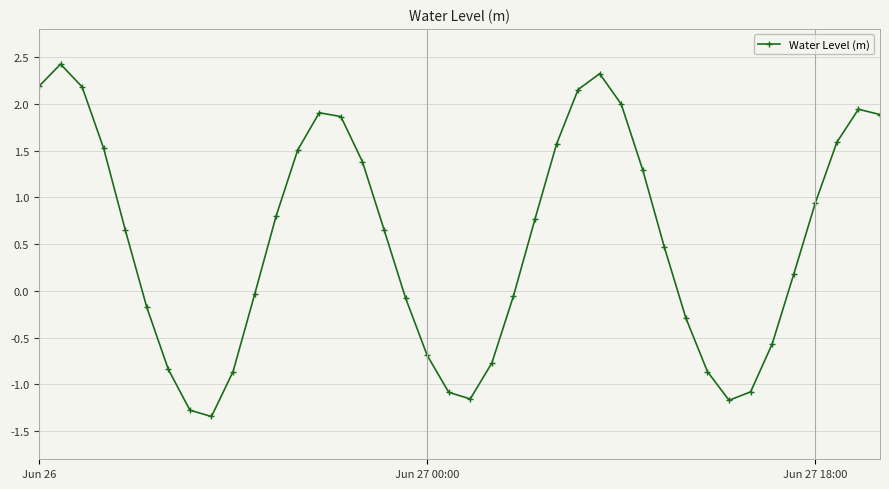

What is the greatest value displayed?

2.4